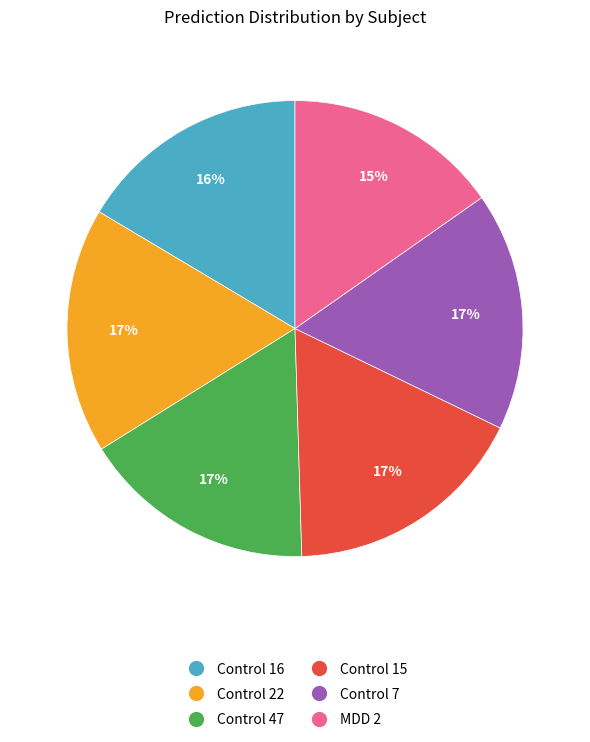

Is the sum of Control 15 and Control 16 greater than half?

No